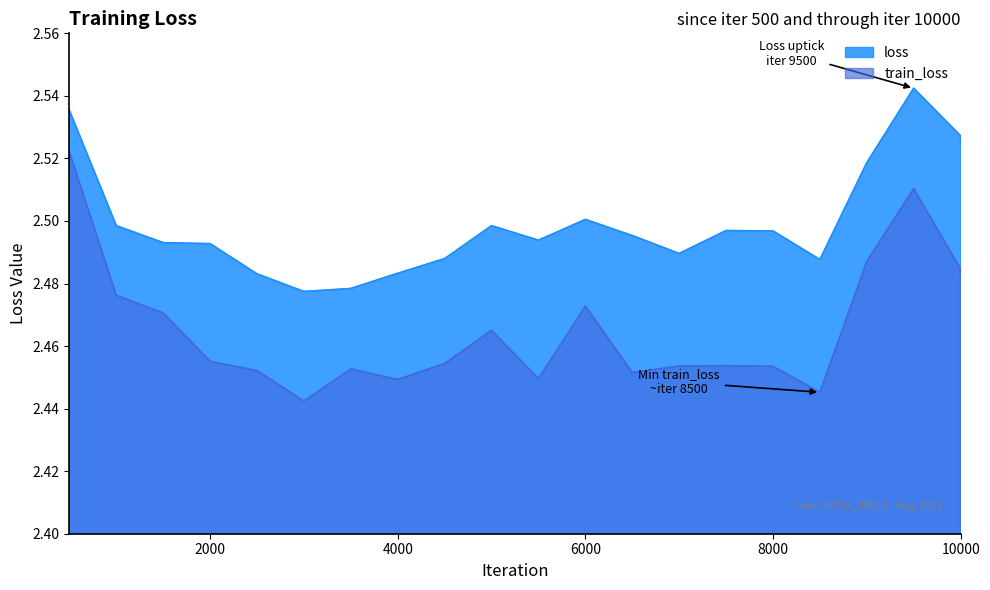

At which category is the sum across all series the highest?

500